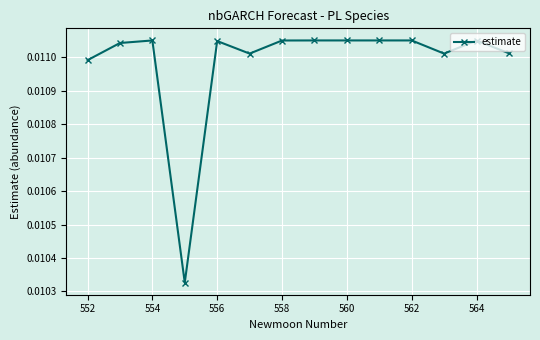

True or false: the data has more than 2 interior local peaks.

True